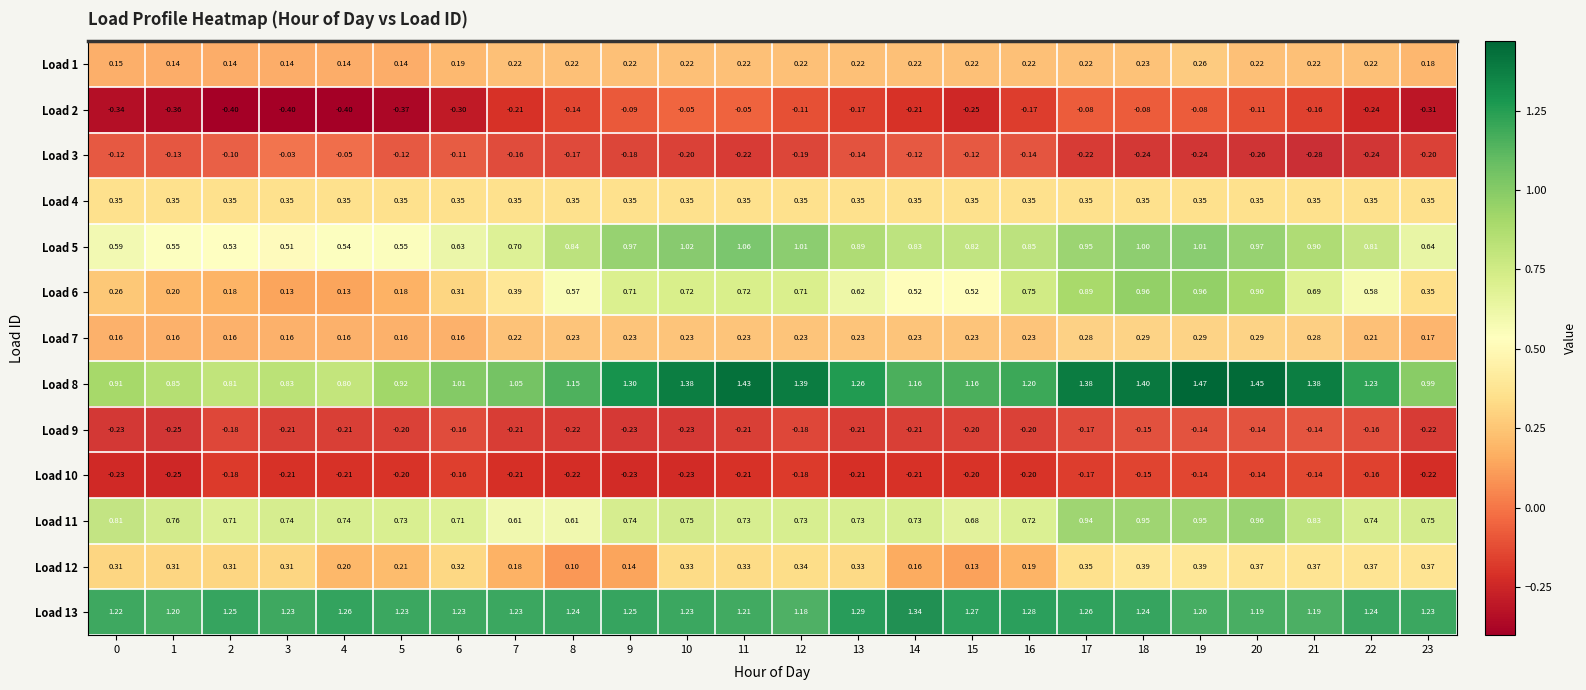

Is the value of Load 9 at 4 greater than the value of Load 5 at 15?

No